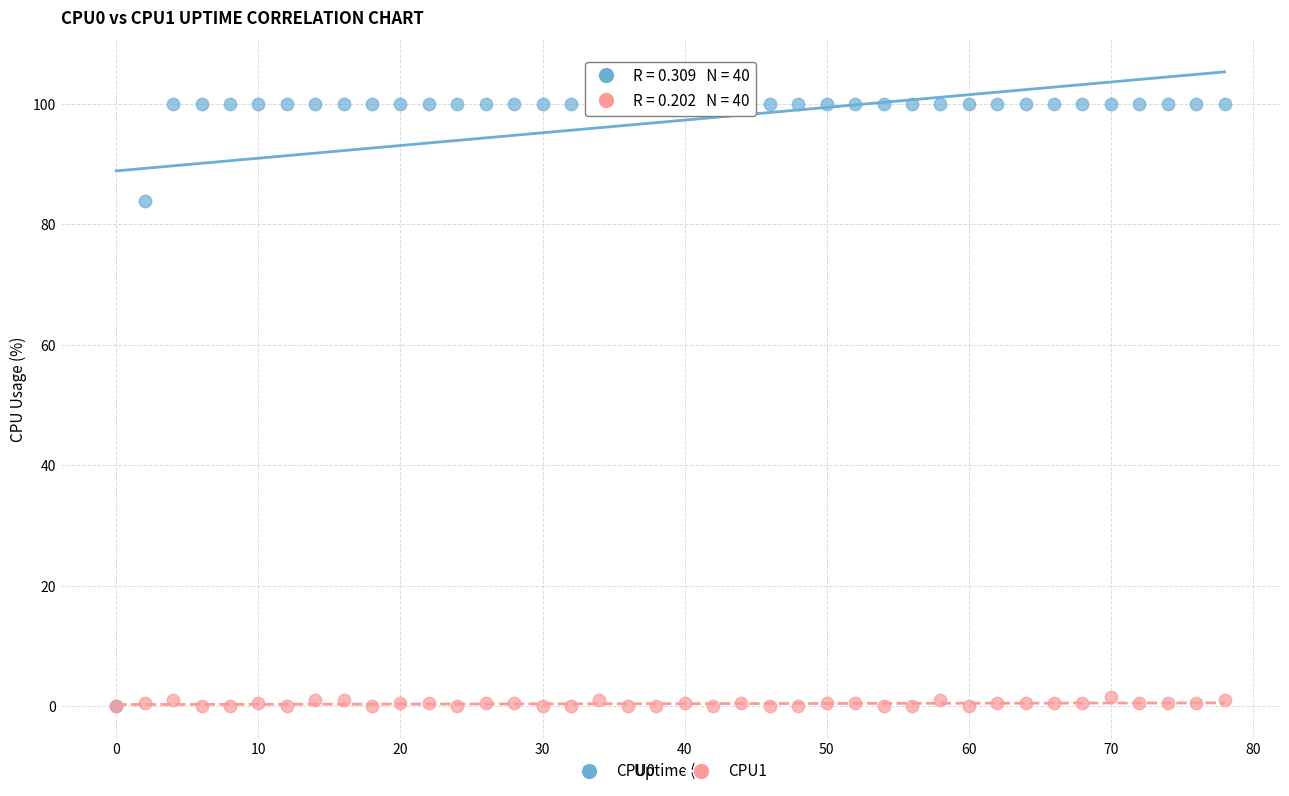

What are all the series names shown in the legend?

CPU0, CPU1